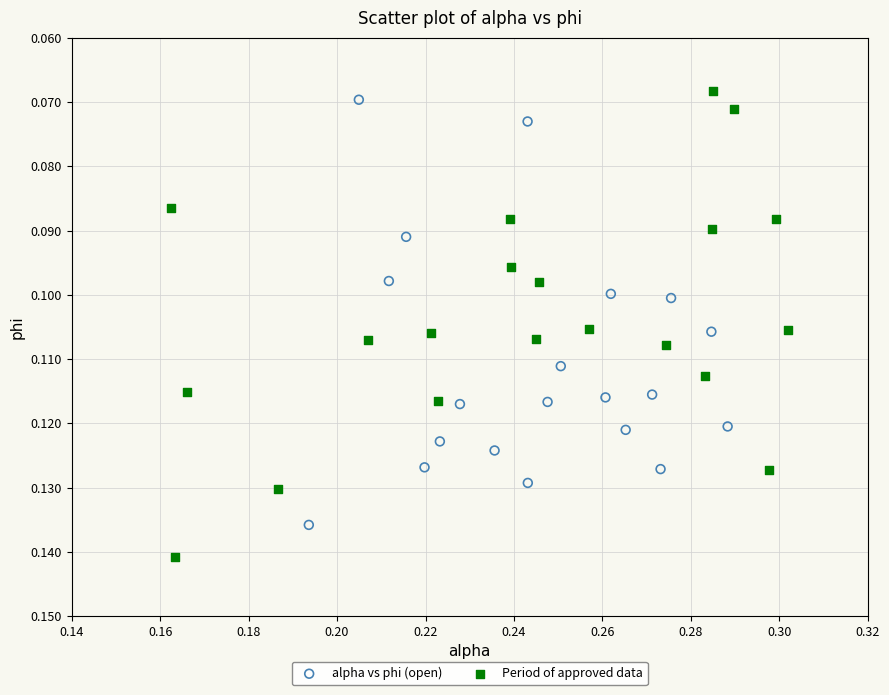

Which series has the largest Y range (max minus min)?

Period of approved data